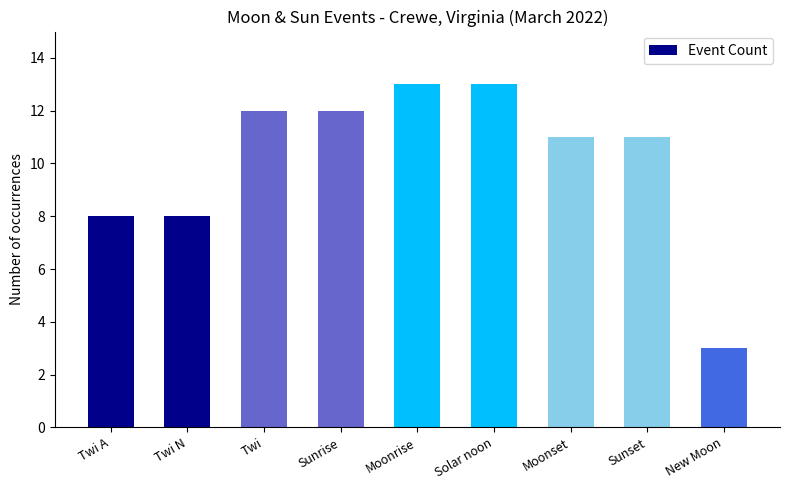

Approximately how many times larger is the value at Twi compared to Twi A?

1.5